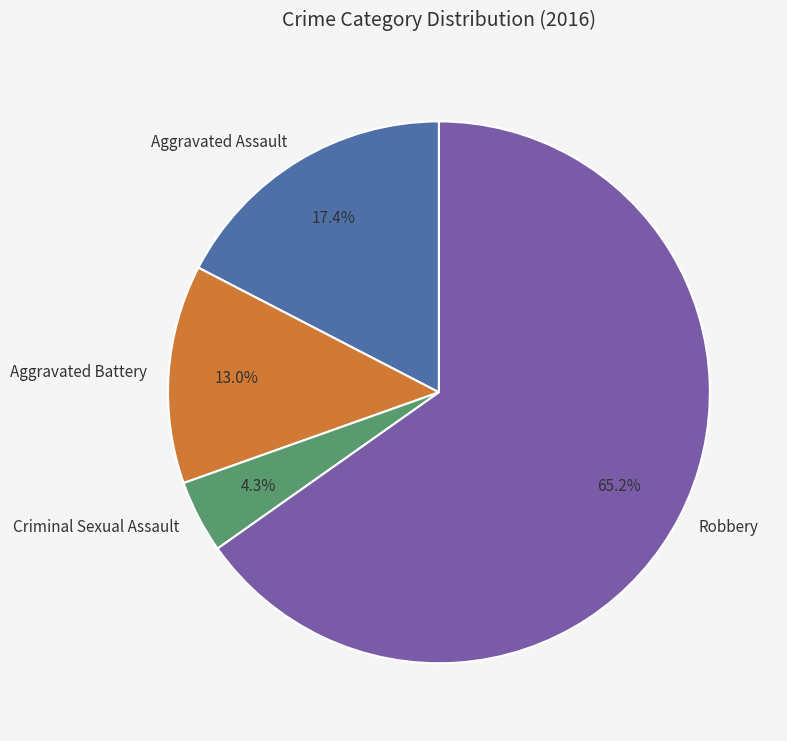

Is Aggravated Assault the majority of the pie?

No